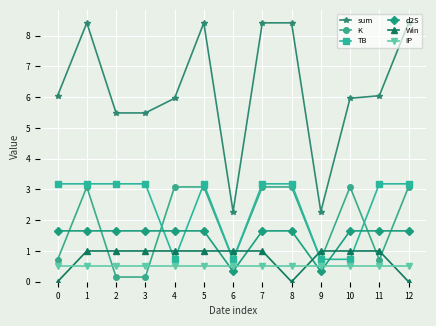

What is the difference between the sum values at 10 and 6?

3.7